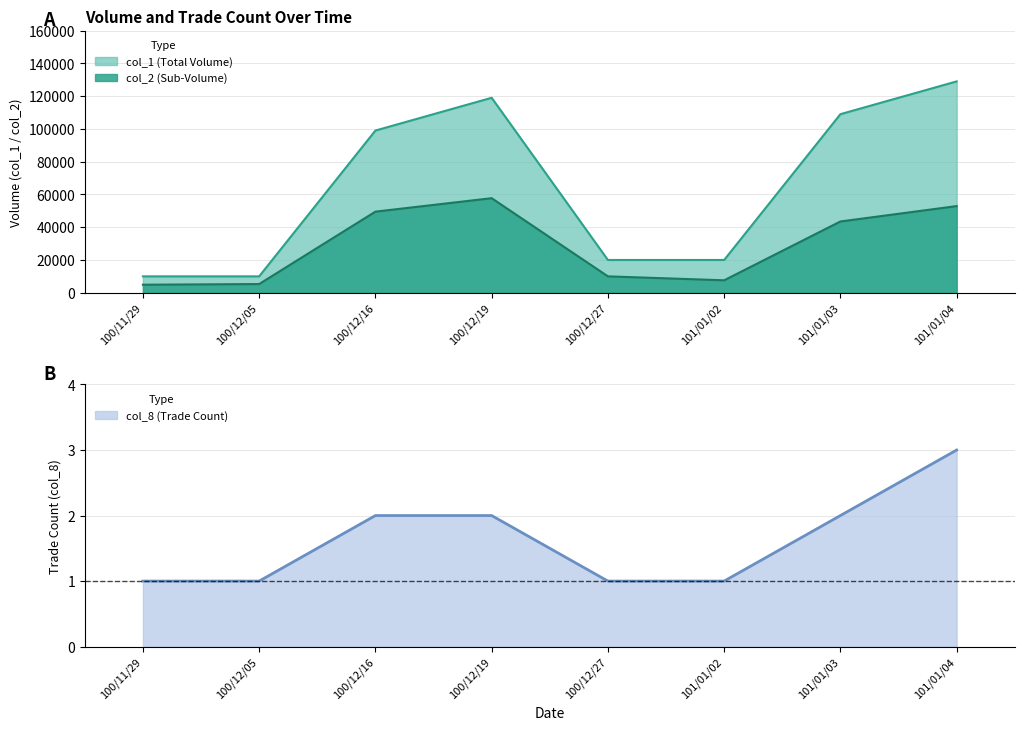

How many values exceed 2?

1